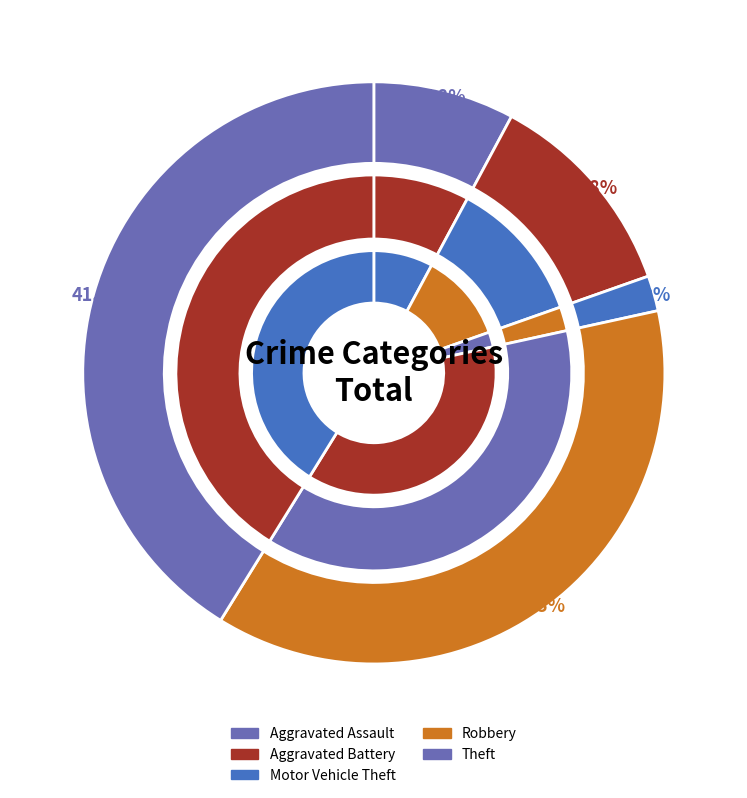

Rank the categories by value from lowest to highest.

Motor Vehicle Theft, Aggravated Assault, Aggravated Battery, Robbery, Theft